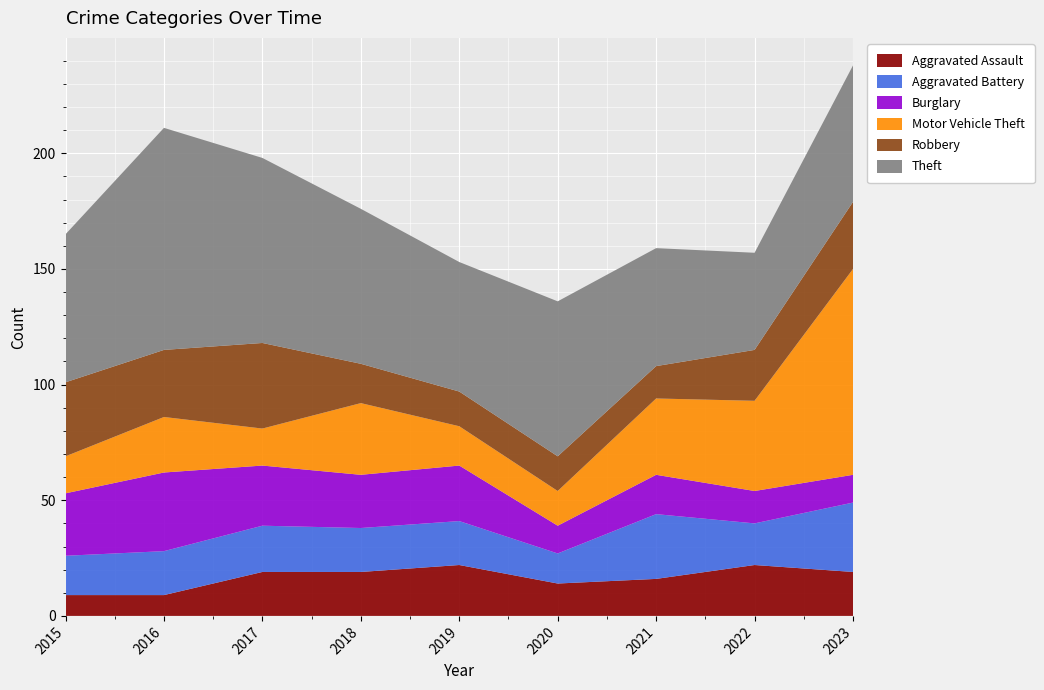

Reading right to left, list all the values displayed in this chart.

Aggravated Assault: 2023=19	2022=22	2021=16	2020=14	2019=22	2018=19	2017=19	2016=9	2015=9
Aggravated Battery: 2023=30	2022=18	2021=28	2020=13	2019=19	2018=19	2017=20	2016=19	2015=17
Burglary: 2023=12	2022=14	2021=17	2020=12	2019=24	2018=23	2017=26	2016=34	2015=27
Motor Vehicle Theft: 2023=89	2022=39	2021=33	2020=15	2019=17	2018=31	2017=16	2016=24	2015=16
Robbery: 2023=29	2022=22	2021=14	2020=15	2019=15	2018=17	2017=37	2016=29	2015=32
Theft: 2023=59	2022=42	2021=51	2020=67	2019=56	2018=67	2017=80	2016=96	2015=64